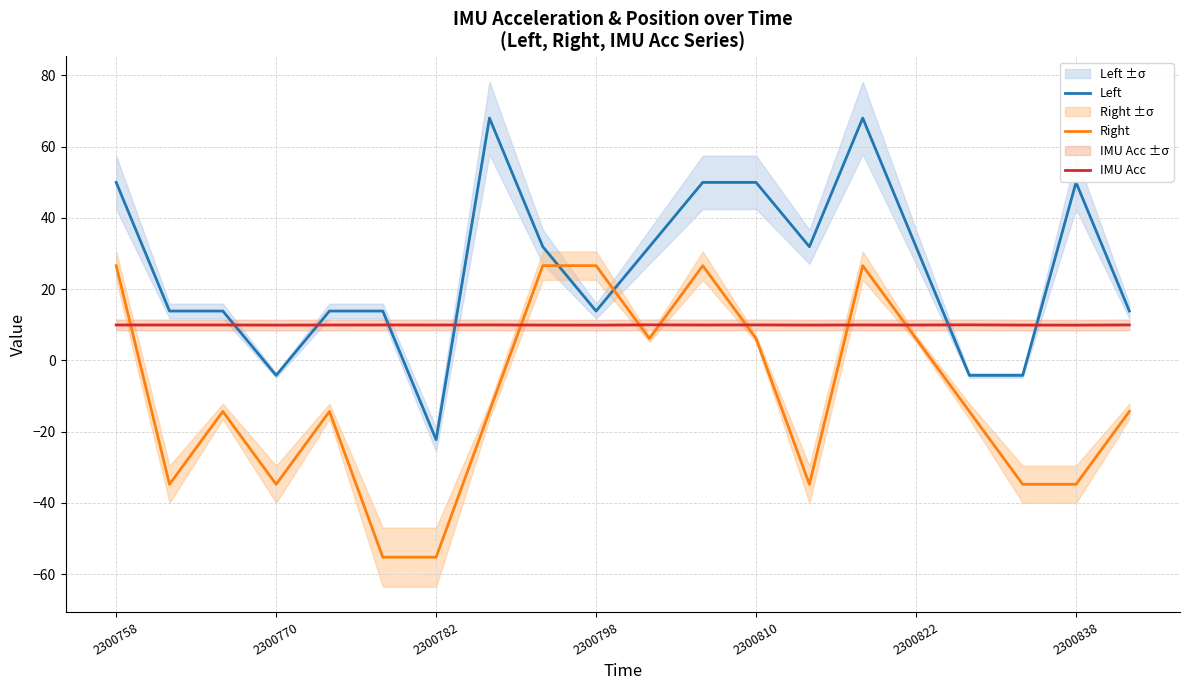

True or false: Right and Left intersect in this chart.

True